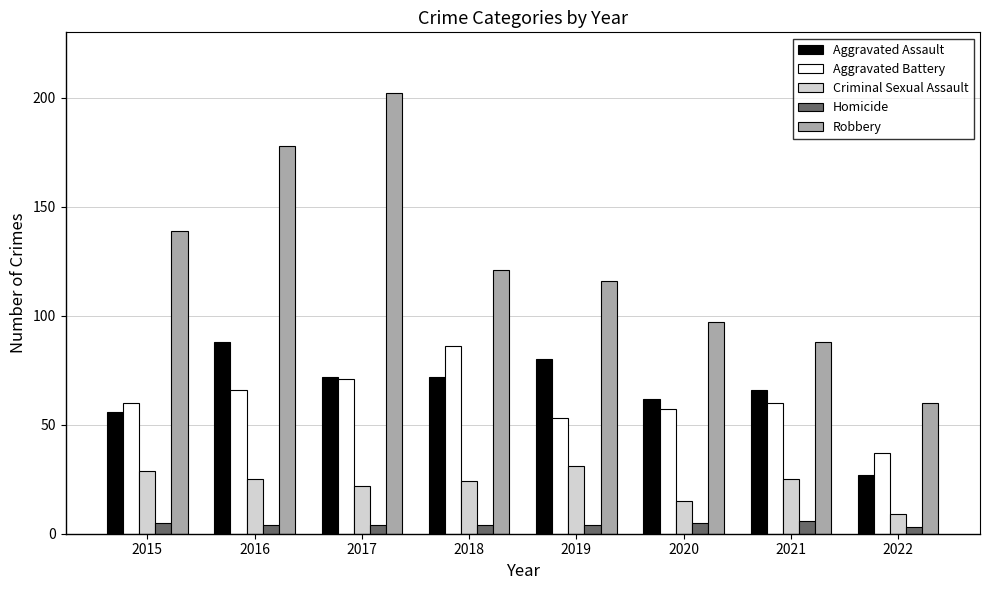

How many bars are there in total?

40